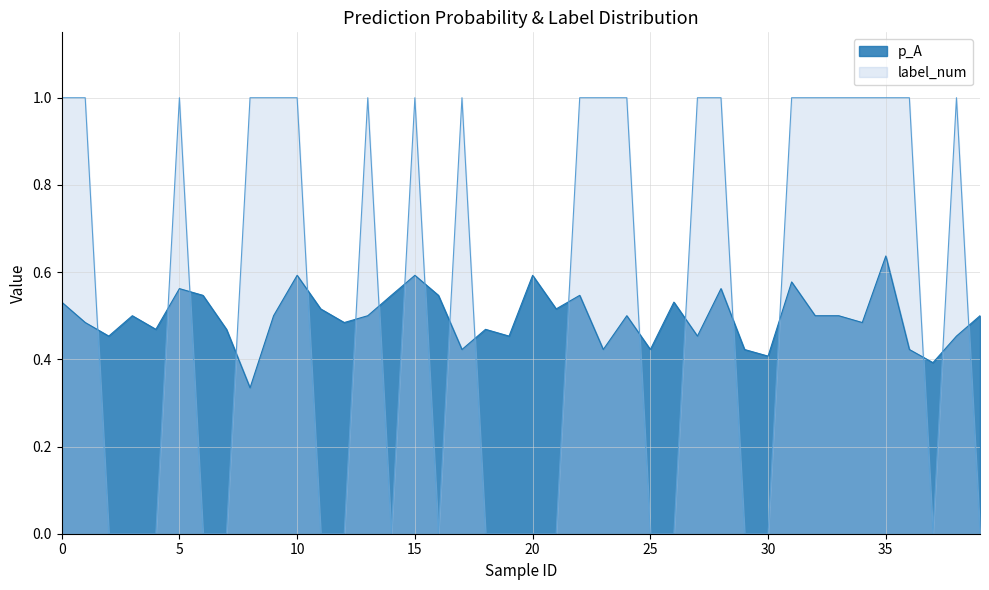

How many p_A values are between 0 and 1?

40